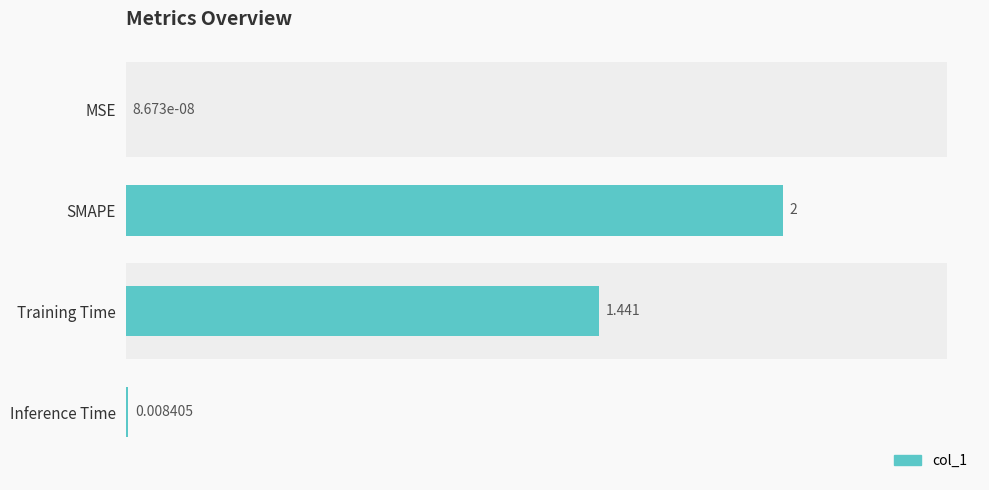

Is it true that the value at SMAPE is 0.6?

False